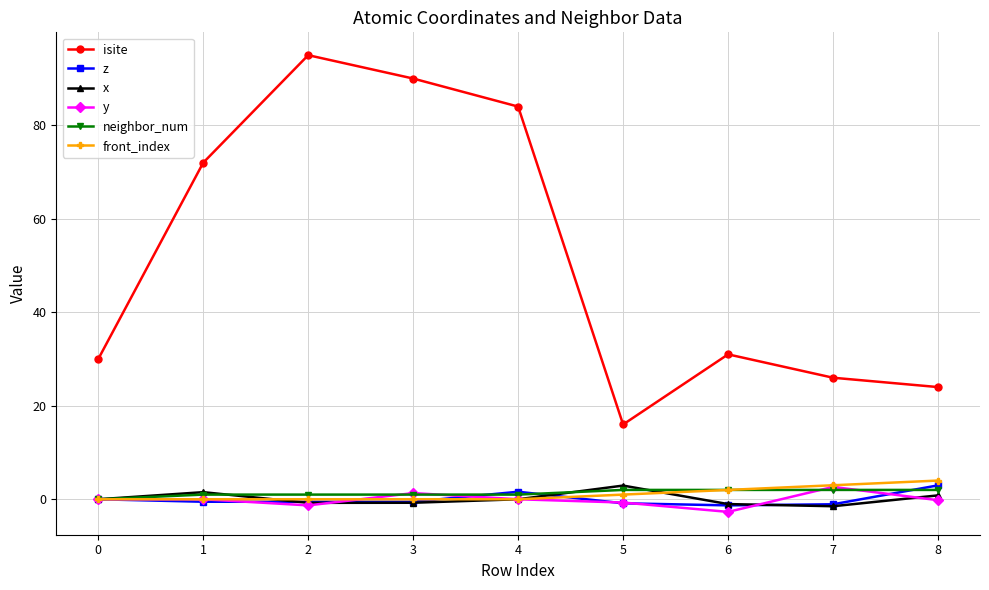

What is the maximum value shown in the chart?

95.0